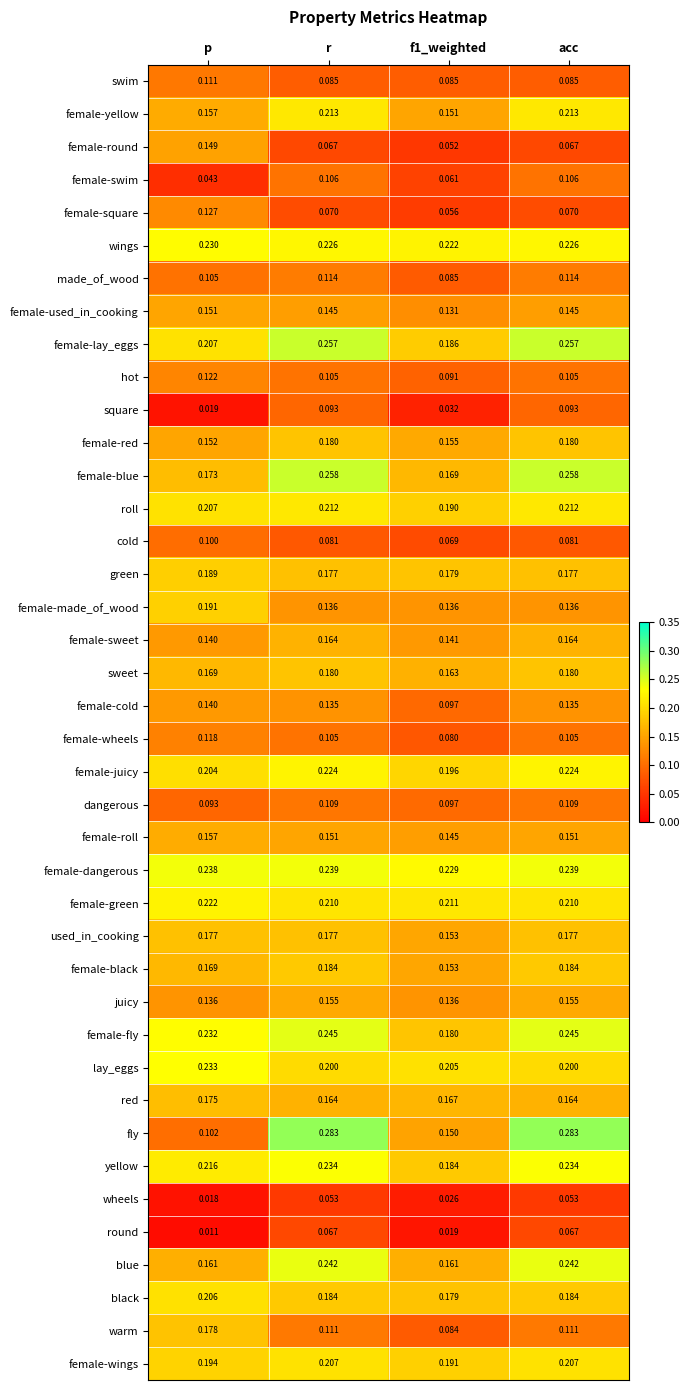

Is the value of female-yellow at r greater than the value of red at r?

Yes